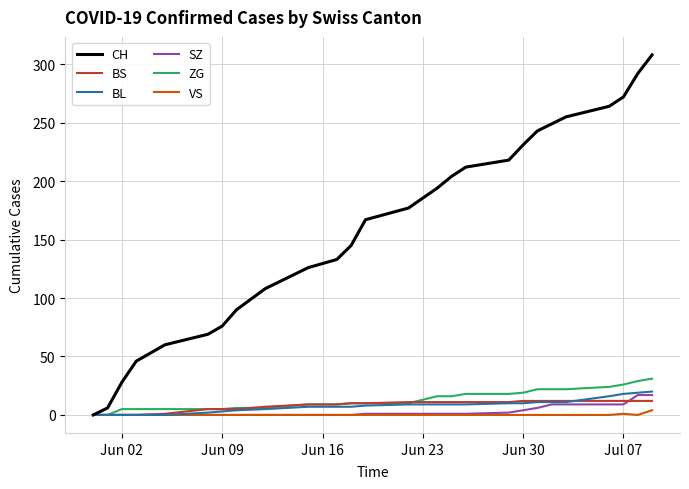

Which series has the largest total across all categories?

CH